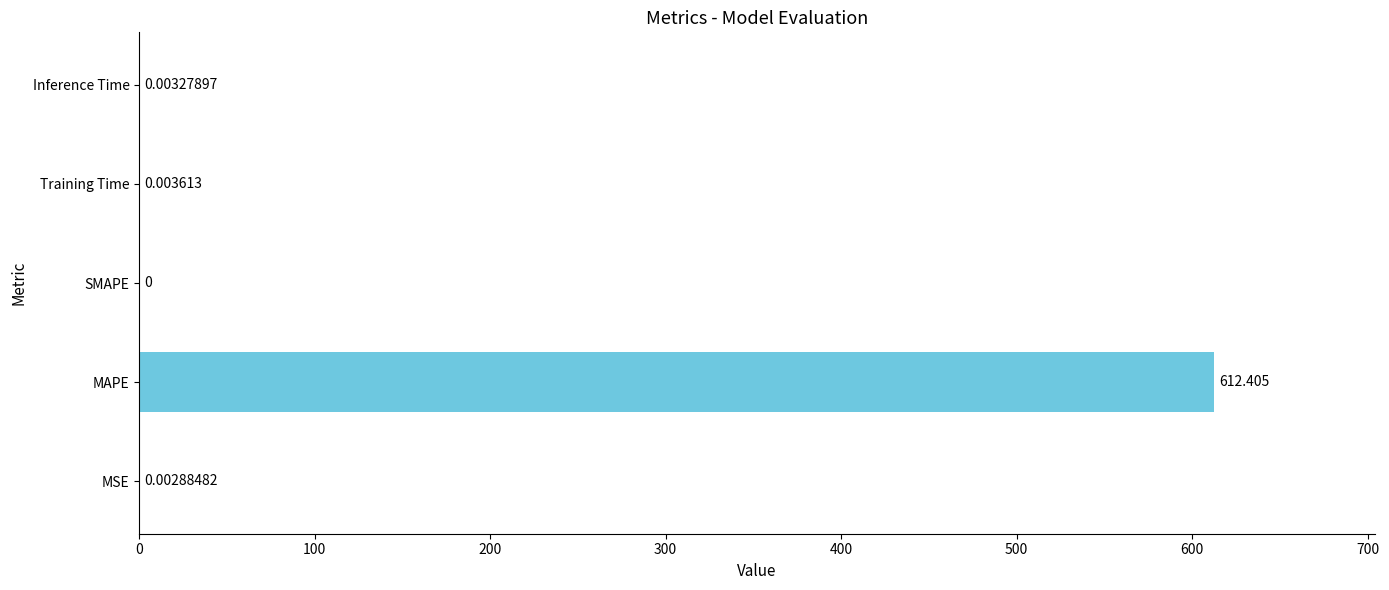

Which has a higher value, MSE or Inference Time?

Inference Time